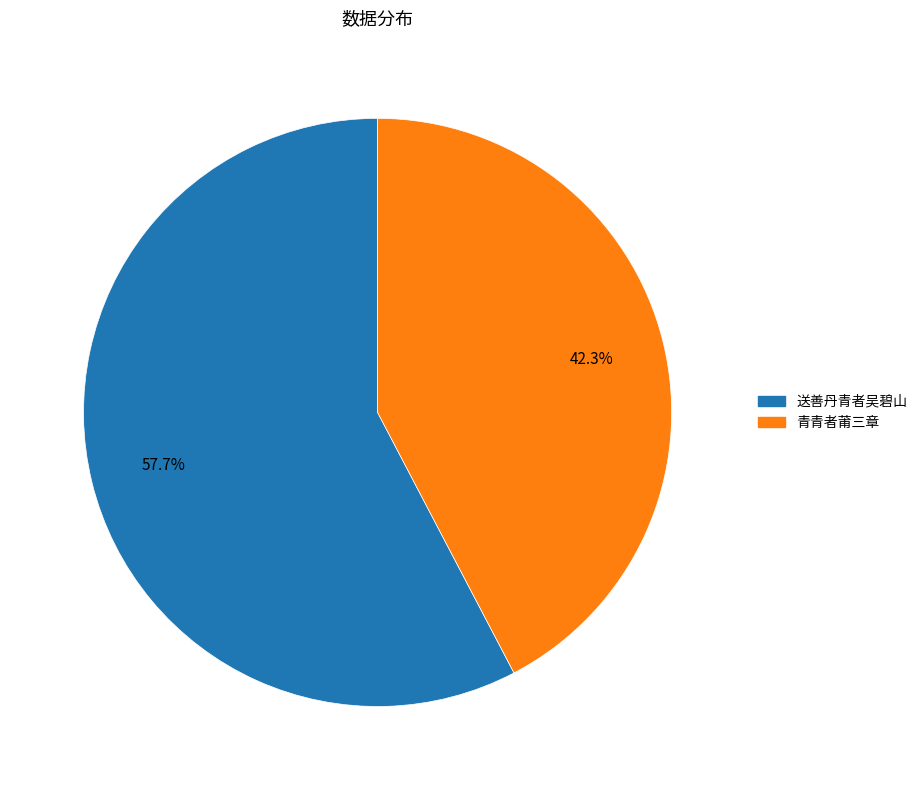

To the nearest percent, what is the difference between the largest and smallest slice percentages?

15%